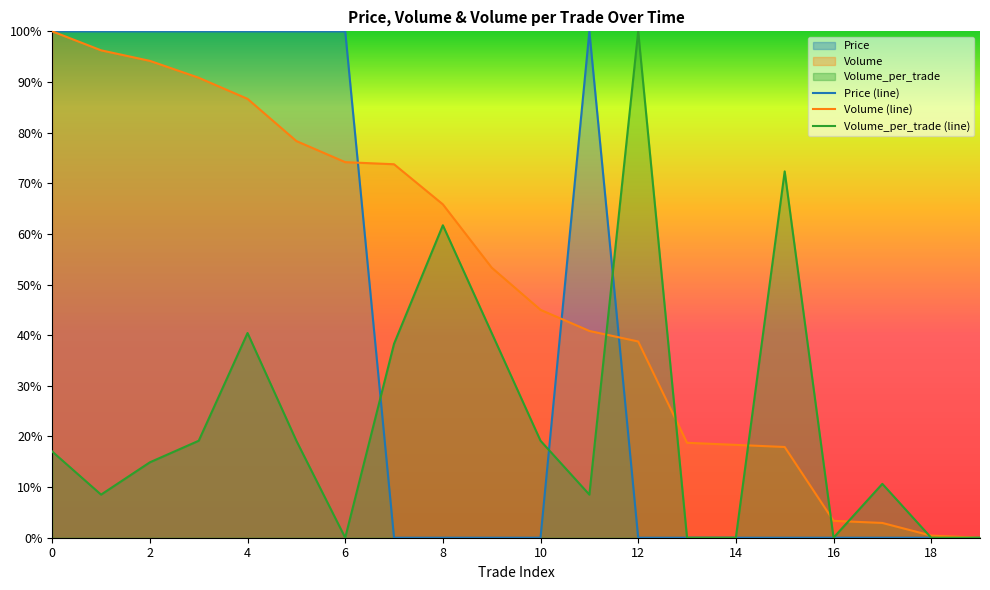

Rank the series by their average value, from highest to lowest.

Volume (line), Price (line), Volume_per_trade (line)